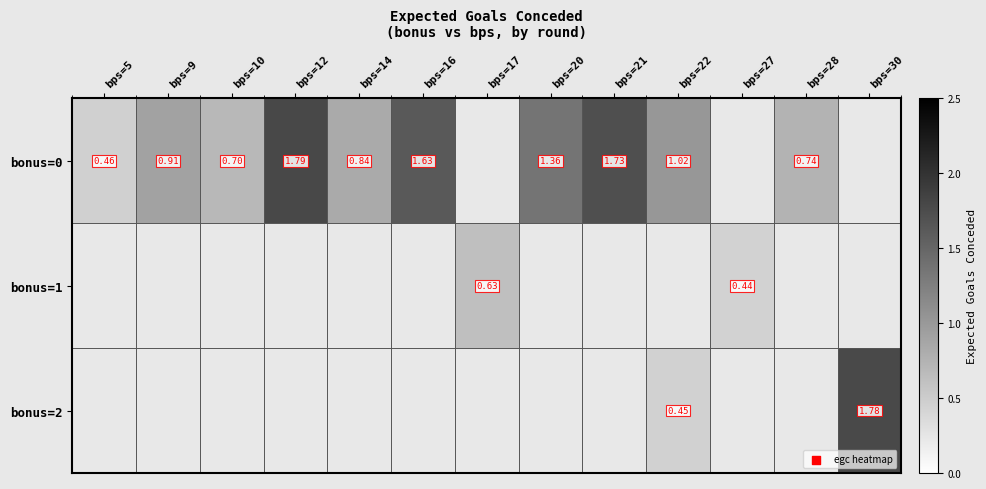

What value does the bonus=0 series have at bps=5?

0.5